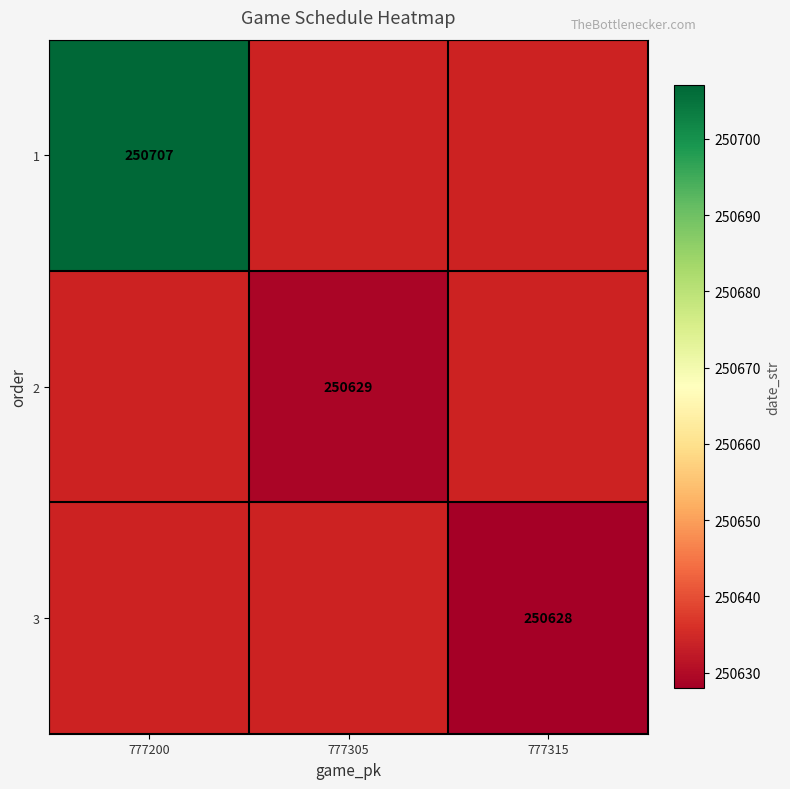

True or false: 3 has a value of 250628 at 777315.

True